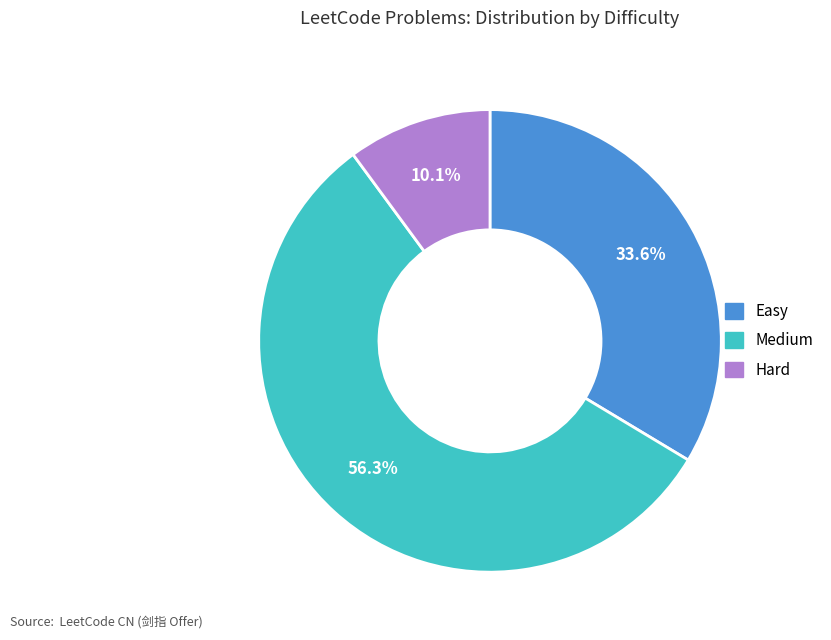

Count the number of slices in the pie.

3